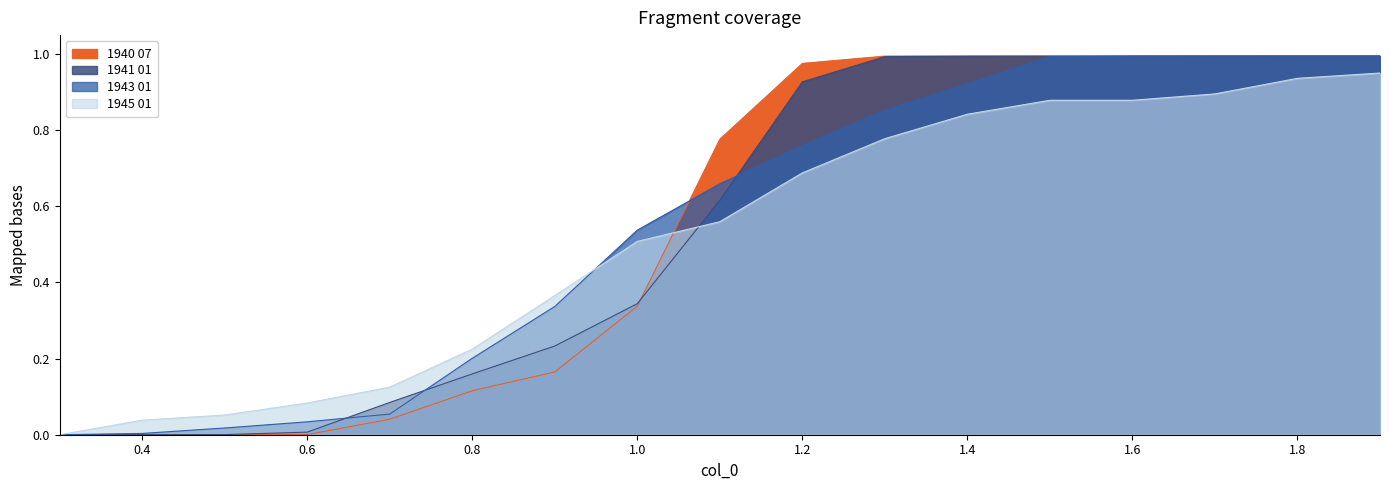

At which label does 1940 07 reach its minimum?

0.3